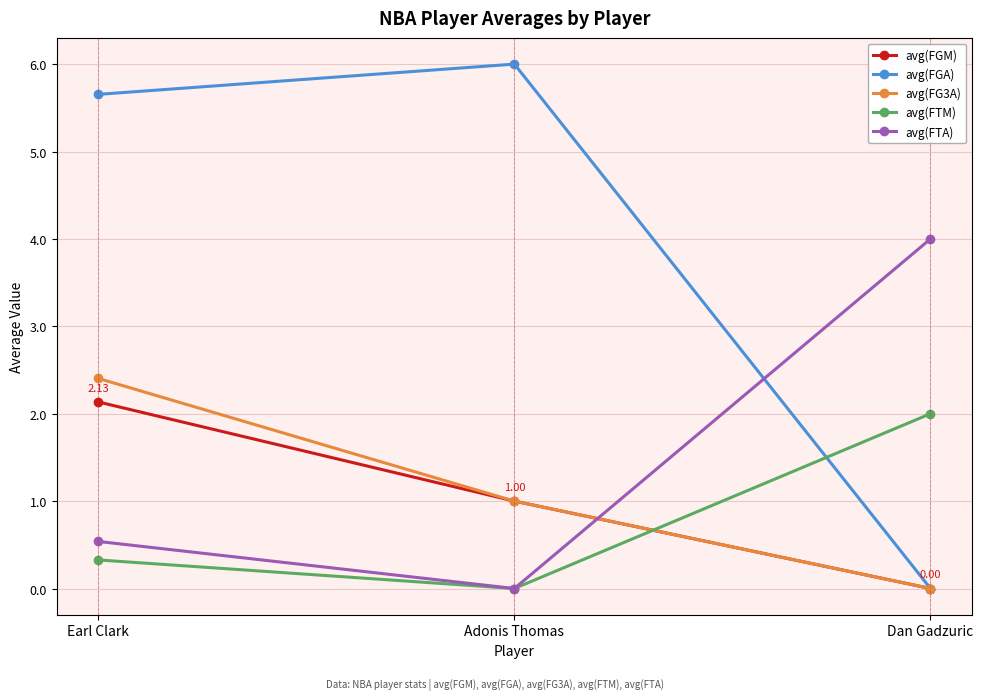

Does the chart have visible grid lines?

Yes